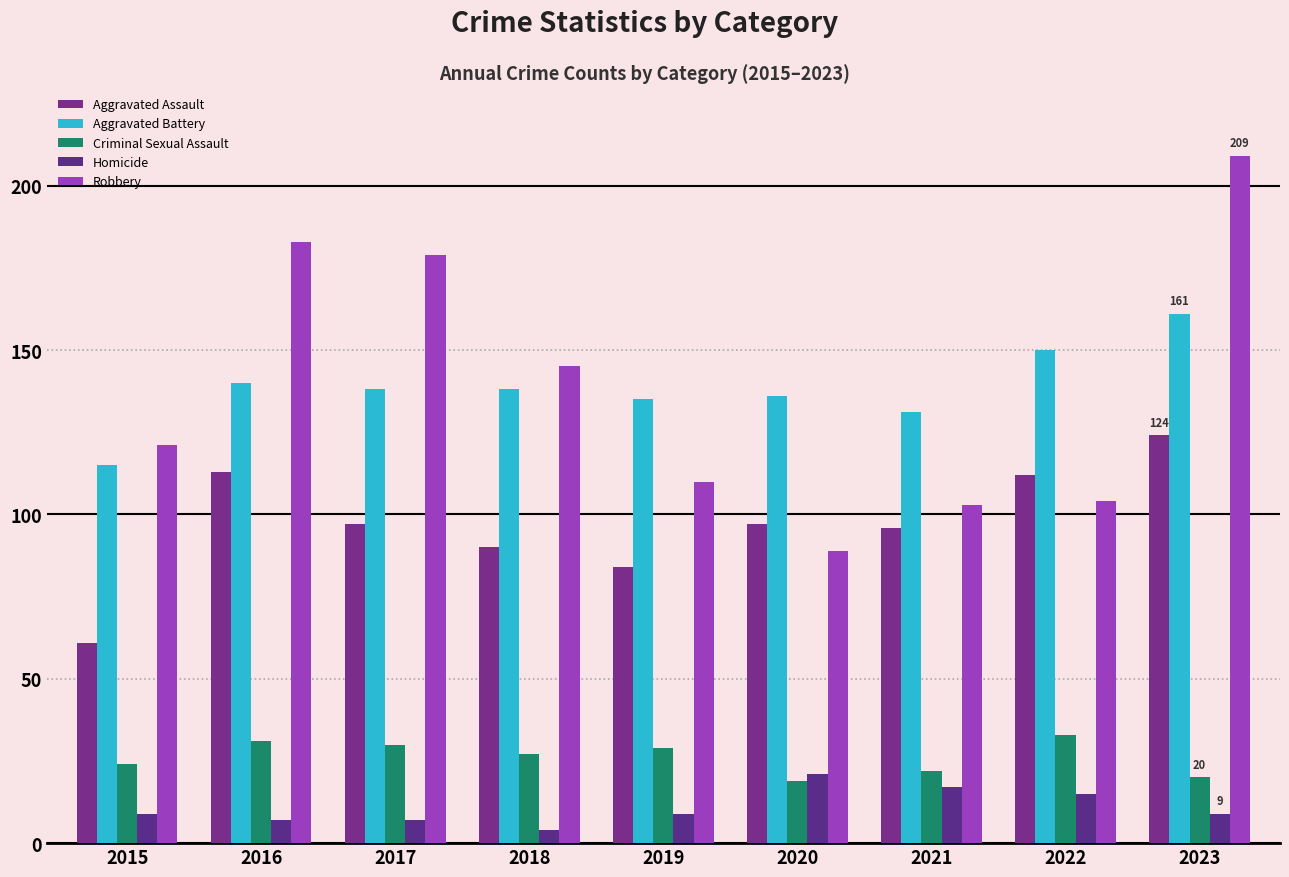

What is the difference between the maximum and minimum values in the Criminal Sexual Assault series?

14